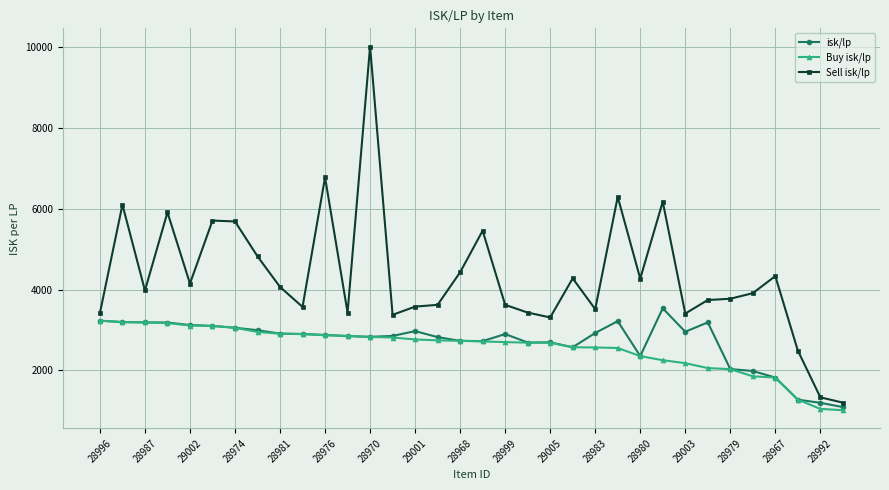

List the series in order of their peak value, highest first.

Sell isk/lp, isk/lp, Buy isk/lp